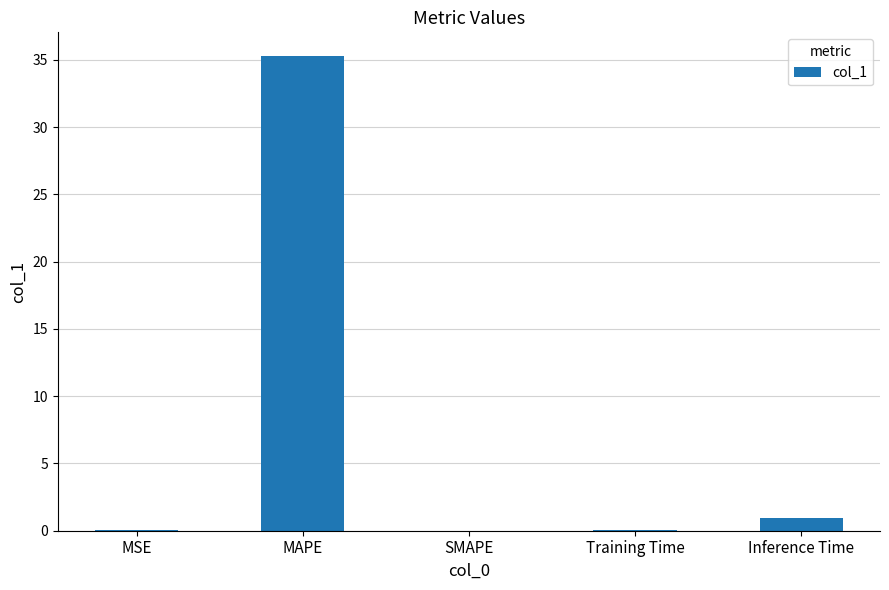

Count the number of categories in the chart.

5